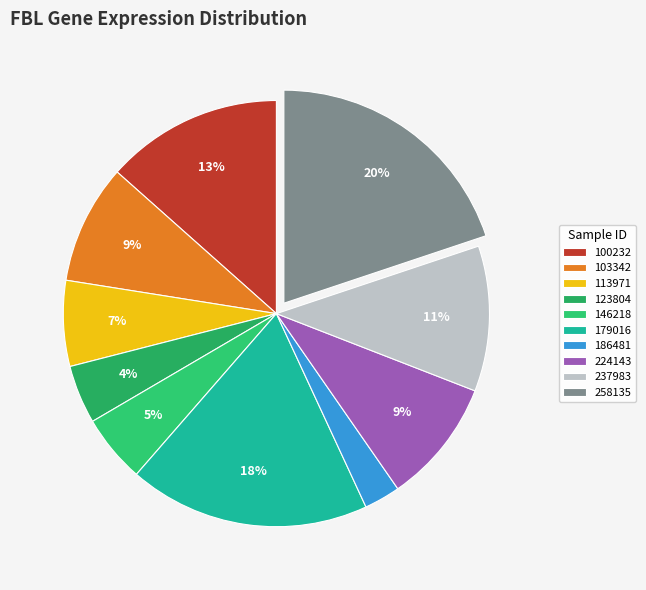

How many slices are in this pie chart?

10